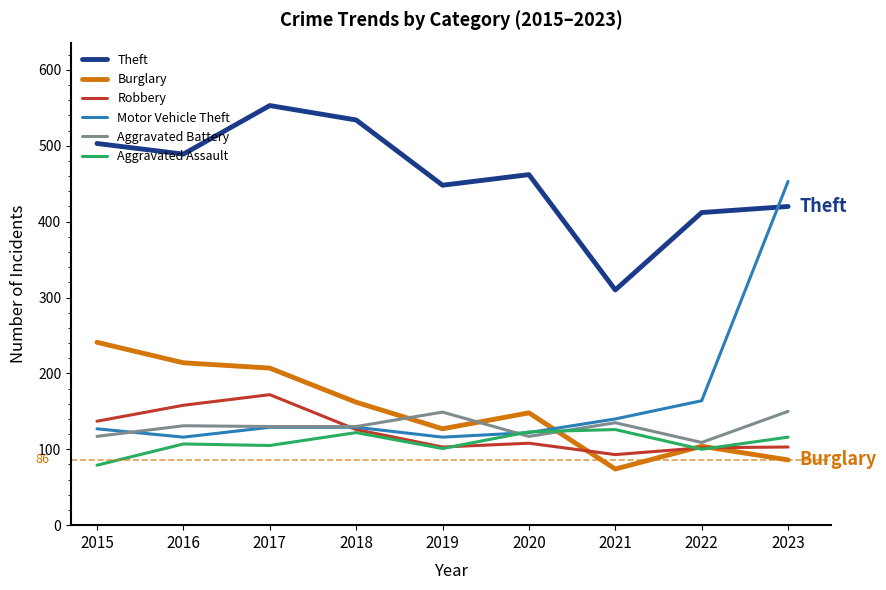

Where is Motor Vehicle Theft nearest to the value 284?

2022